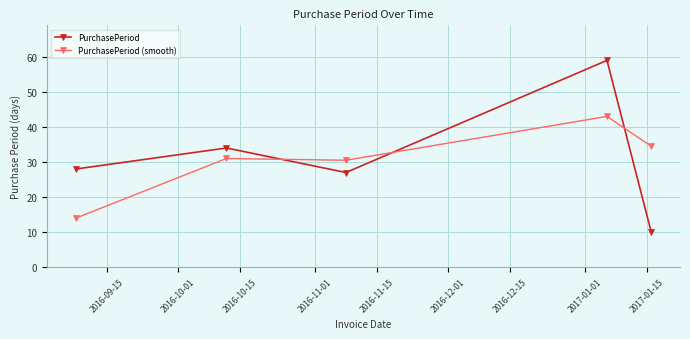

What is the value of the PurchasePeriod (smooth) point at the 5th from the left?

34.5